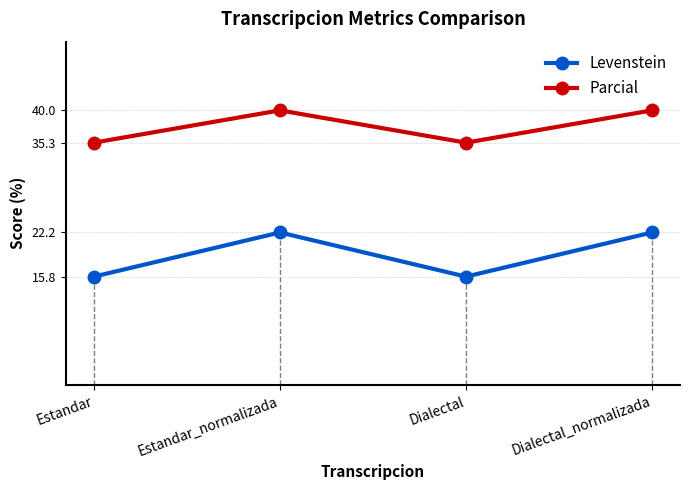

What is the spread (max minus min) of values at Estandar?

19.5